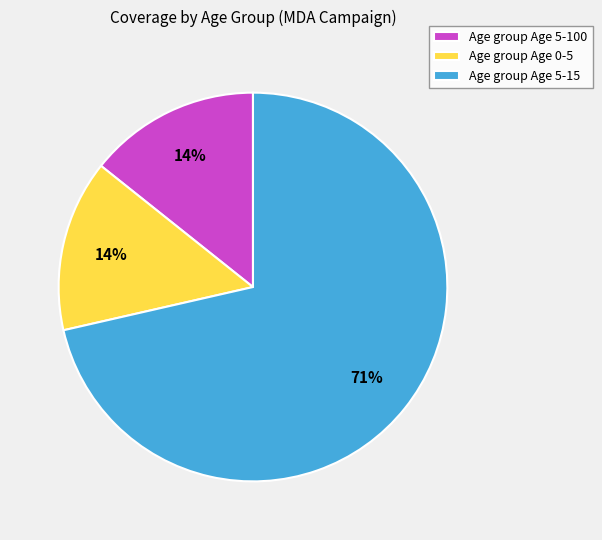

True or false: Age group Age 5-15 accounts for 71% of the total.

True